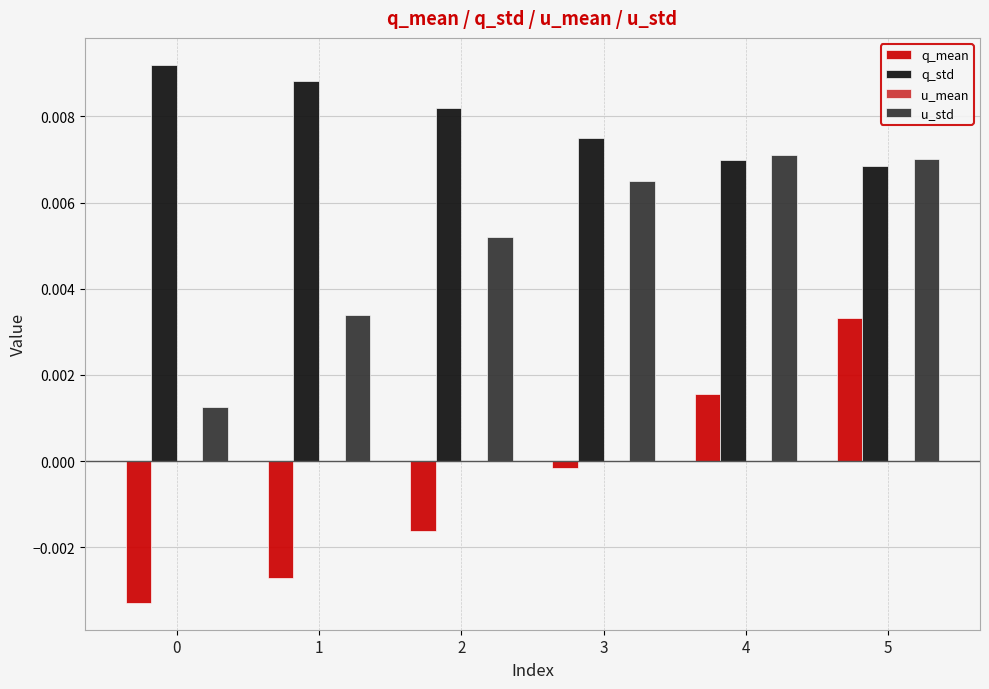

Are the bars horizontal?

No